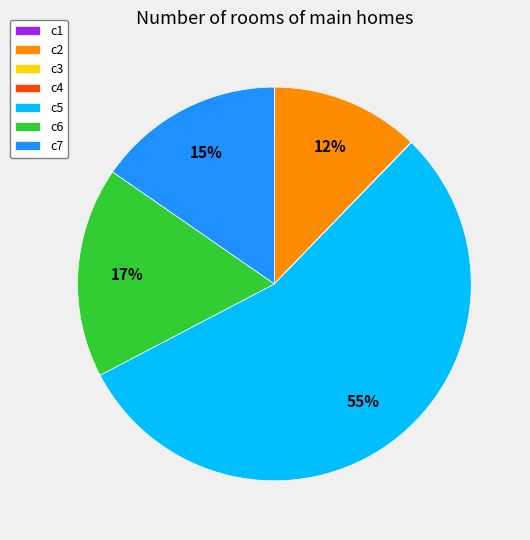

The c7 slice represents 15% of the pie. True or false?

True